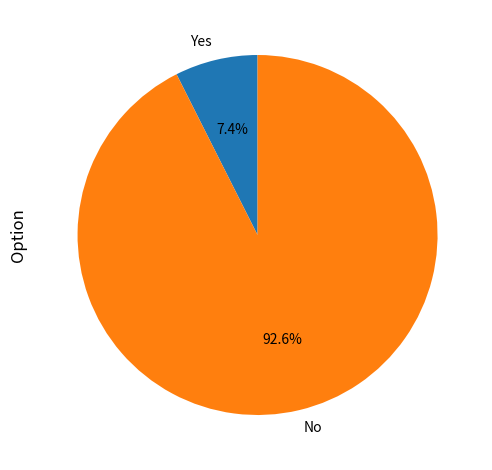

Which category has the biggest portion of the pie?

No